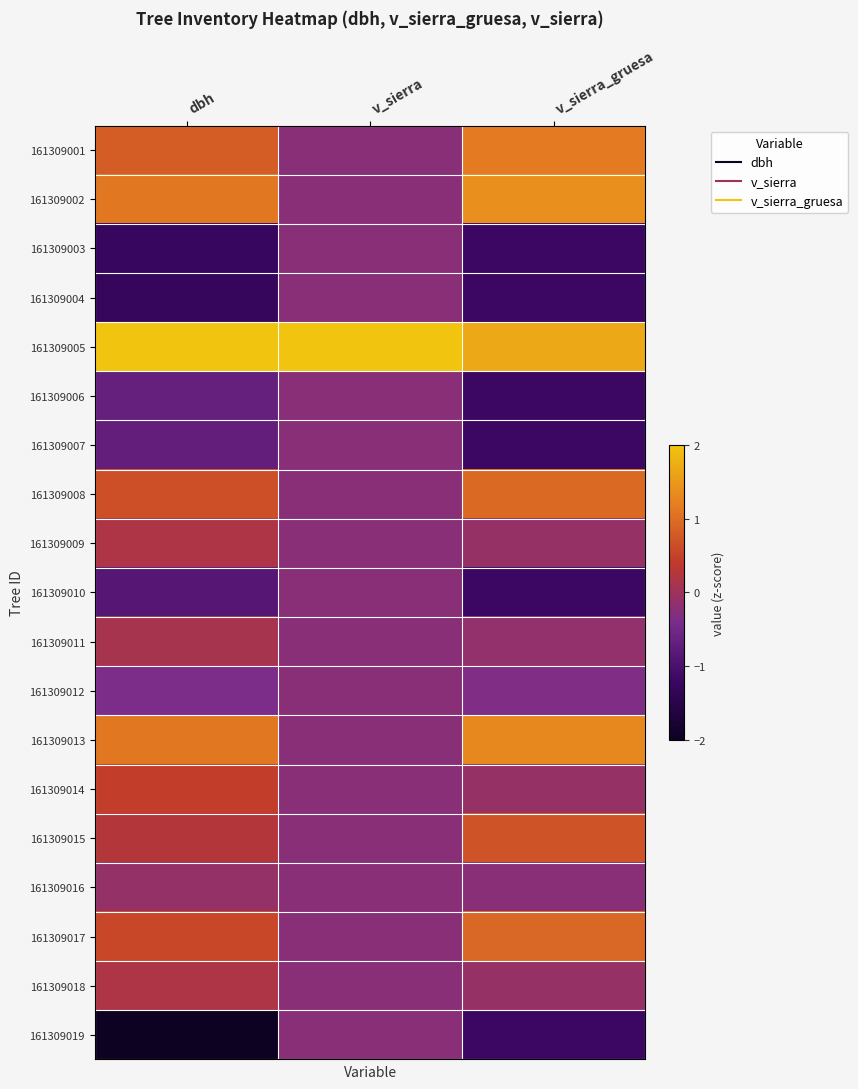

Reading left to right, list all the values displayed in this chart.

161309001: dbh=0.8	v_sierra=-0.2	v_sierra_gruesa=1.2
161309002: dbh=1.1	v_sierra=-0.2	v_sierra_gruesa=1.4
161309003: dbh=-1.3	v_sierra=-0.2	v_sierra_gruesa=-1.2
161309004: dbh=-1.3	v_sierra=-0.2	v_sierra_gruesa=-1.2
161309005: dbh=2.1	v_sierra=4.2	v_sierra_gruesa=1.7
161309006: dbh=-0.7	v_sierra=-0.2	v_sierra_gruesa=-1.2
161309007: dbh=-0.7	v_sierra=-0.2	v_sierra_gruesa=-1.2
161309008: dbh=0.7	v_sierra=-0.2	v_sierra_gruesa=1.0
161309009: dbh=0.2	v_sierra=-0.2	v_sierra_gruesa=-0.1
161309010: dbh=-0.9	v_sierra=-0.2	v_sierra_gruesa=-1.2
161309011: dbh=0.1	v_sierra=-0.2	v_sierra_gruesa=-0.1
161309012: dbh=-0.4	v_sierra=-0.2	v_sierra_gruesa=-0.4
161309013: dbh=1.1	v_sierra=-0.2	v_sierra_gruesa=1.3
161309014: dbh=0.4	v_sierra=-0.2	v_sierra_gruesa=-0.1
161309015: dbh=0.3	v_sierra=-0.2	v_sierra_gruesa=0.7
161309016: dbh=-0.1	v_sierra=-0.2	v_sierra_gruesa=-0.2
161309017: dbh=0.6	v_sierra=-0.2	v_sierra_gruesa=0.9
161309018: dbh=0.2	v_sierra=-0.2	v_sierra_gruesa=-0.1
161309019: dbh=-2.3	v_sierra=-0.2	v_sierra_gruesa=-1.2